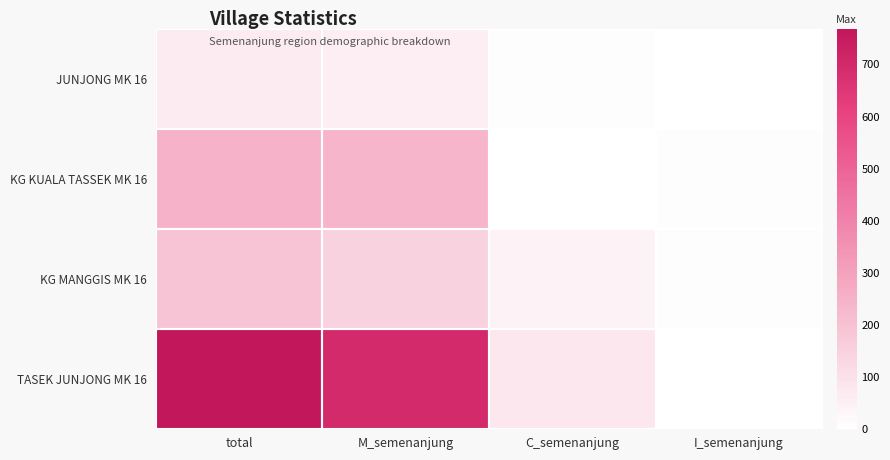

How many categories are shown in the chart?

4